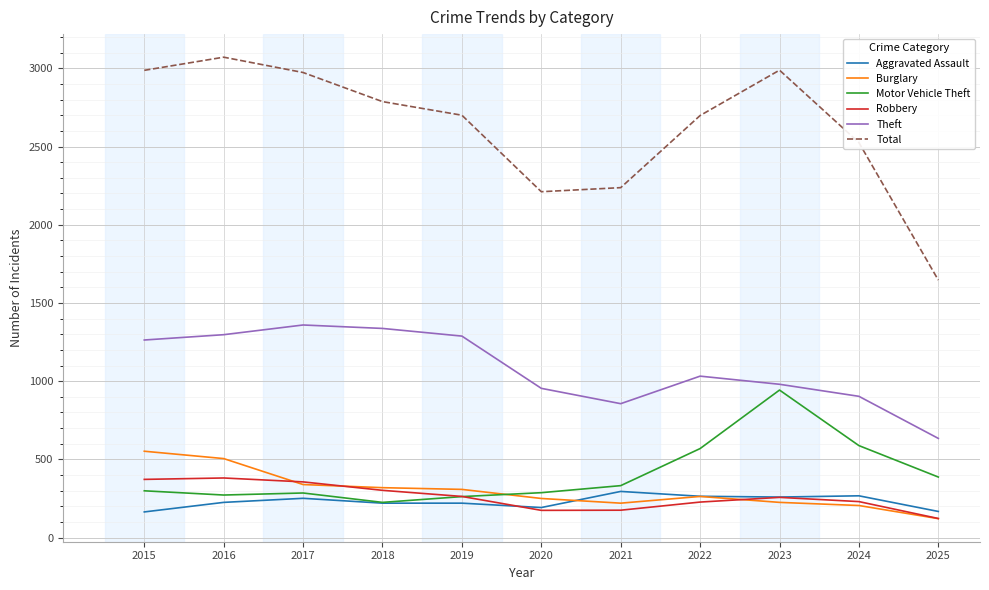

List the series in order of their peak value, highest first.

Total, Theft, Motor Vehicle Theft, Burglary, Robbery, Aggravated Assault